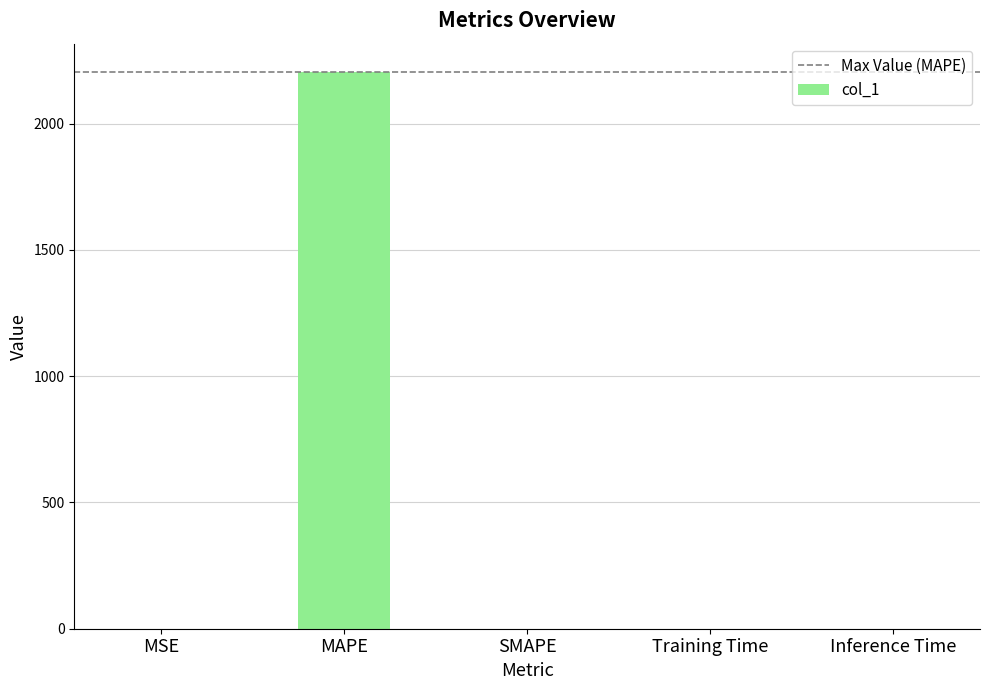

Which category has the highest value across all series?

MAPE